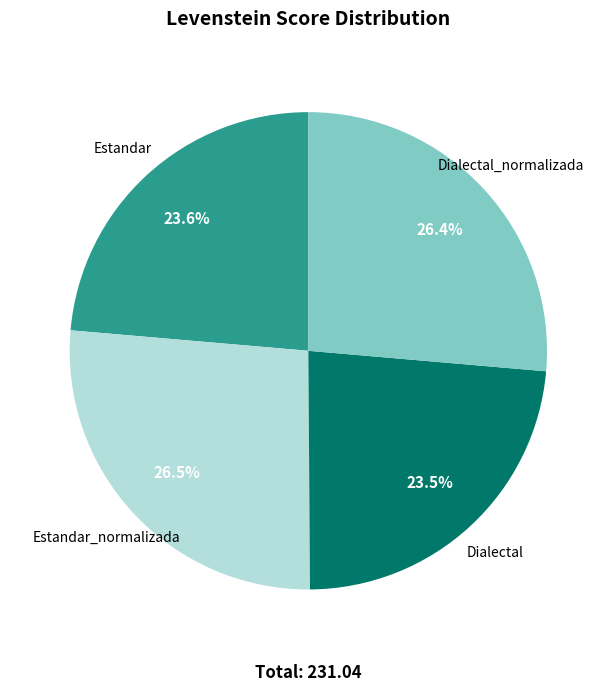

Does Dialectal_normalizada account for over 50% of the chart?

No